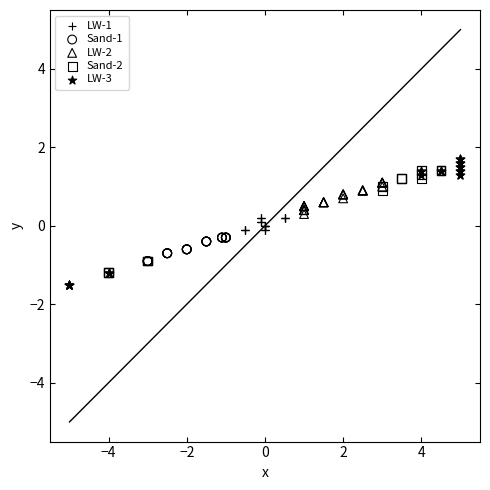

Which series has the largest Y range (max minus min)?

LW-3